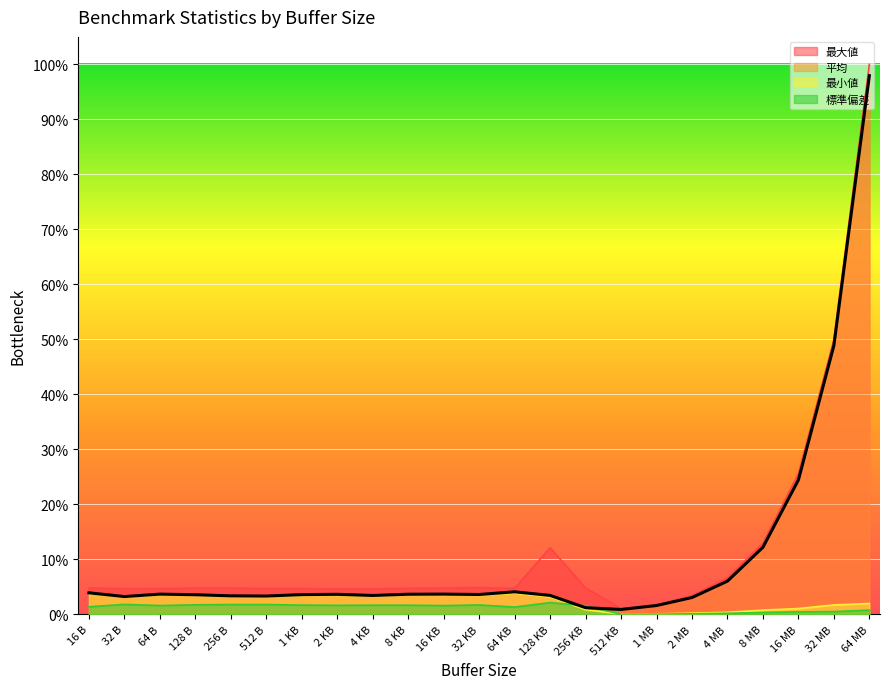

True or false: 標準偏差 and 最大値 cross at least once.

False